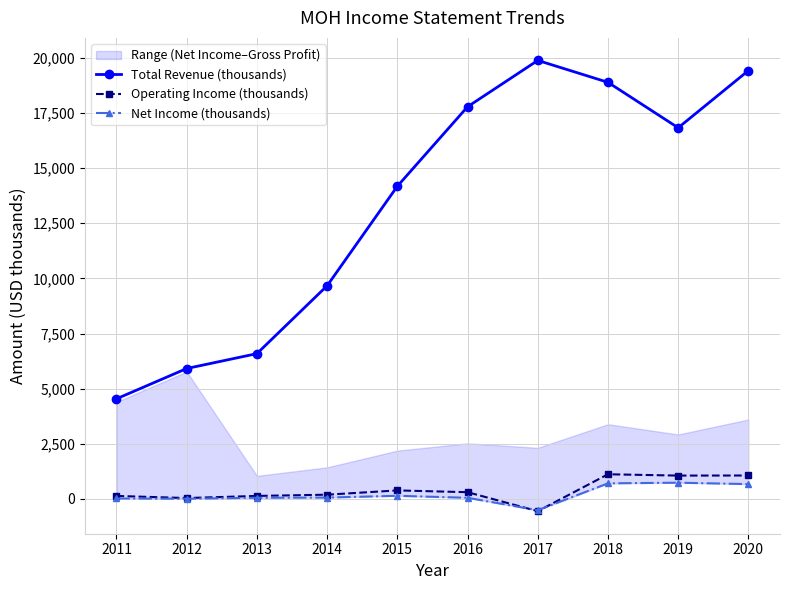

True or false: Operating Income (thousands) has a value of 1119.0 at 2018.

True